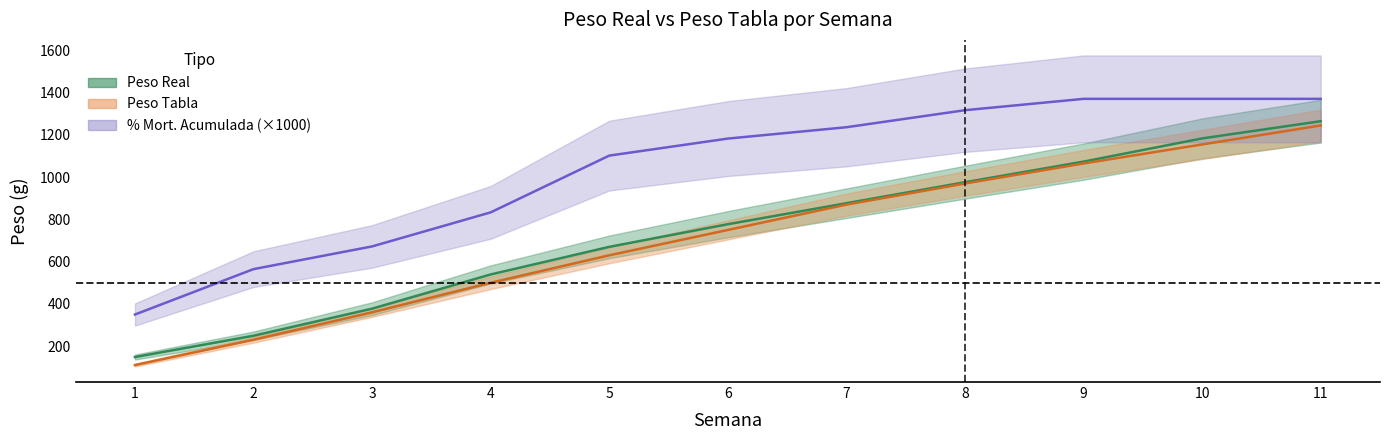

How many categories are shown in the chart?

11